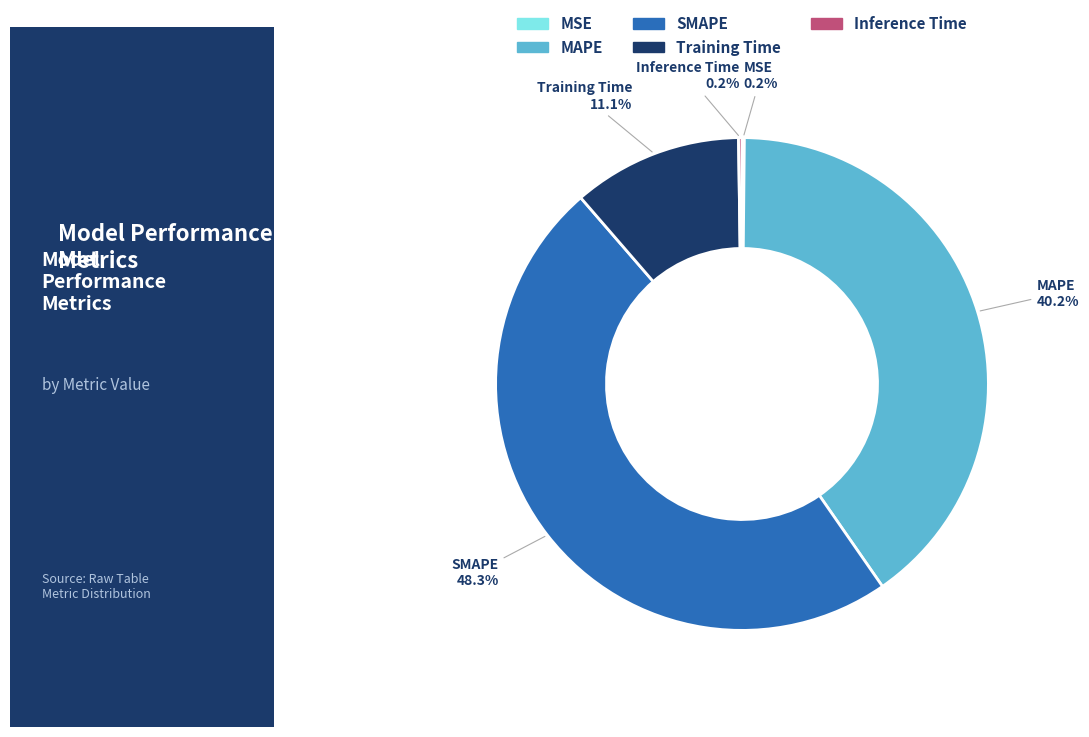

Which slice is the largest?

SMAPE